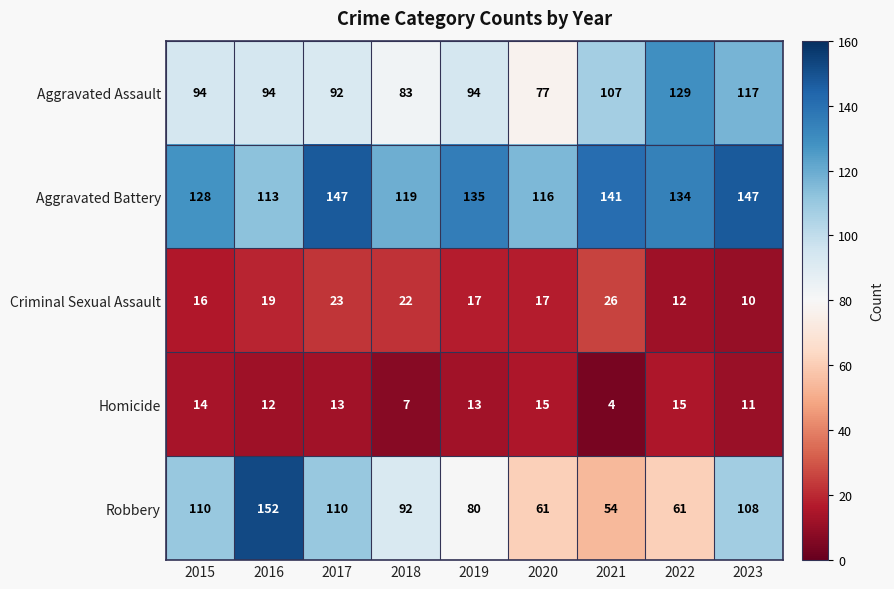

The value of Homicide at 2018 is 3. True or false?

False